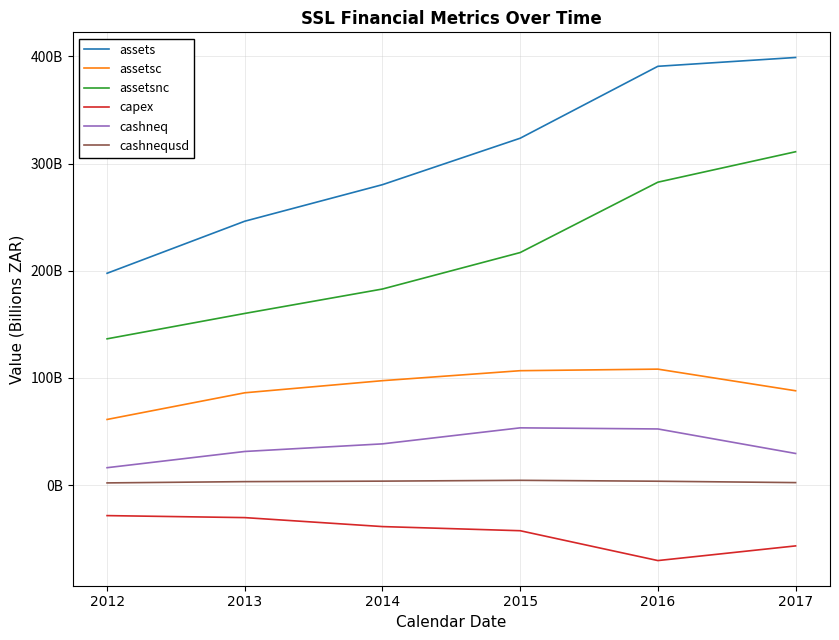

True or false: cashneq and assetsc intersect in this chart.

False